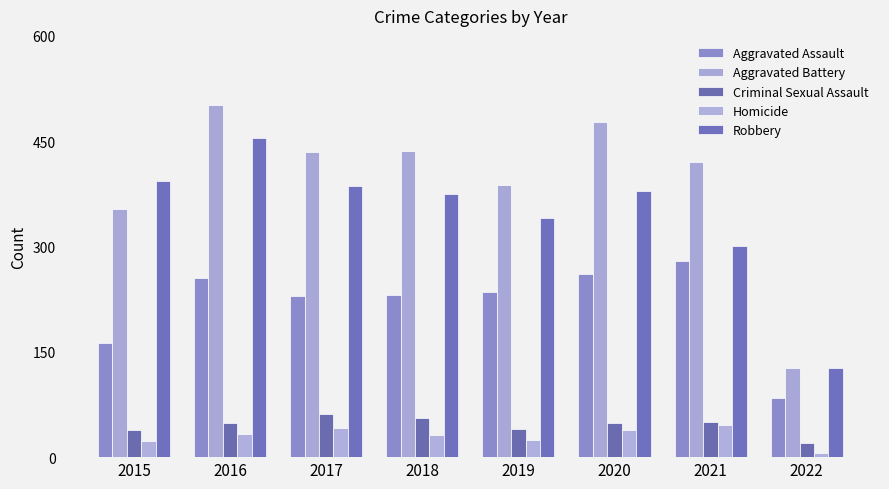

How many series are shown in this chart?

5